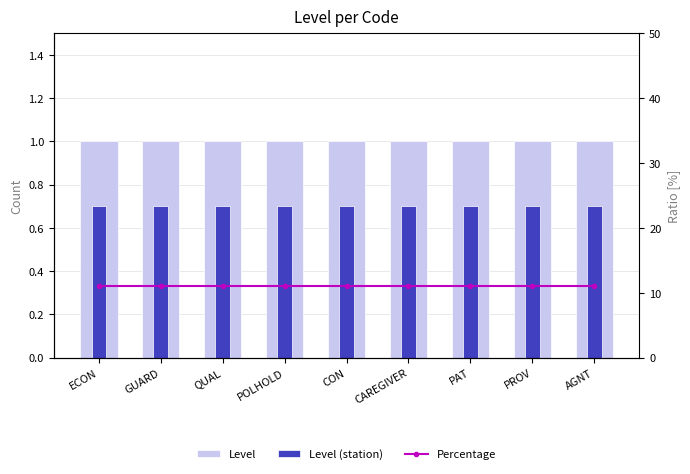

What is the greatest value displayed?

11.1